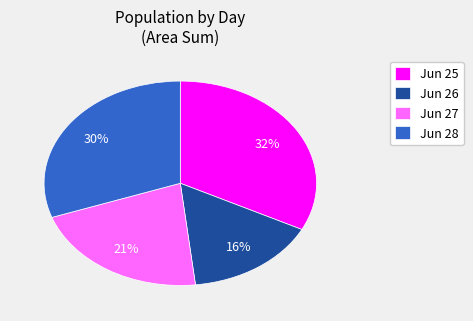

Approximately how many times larger is the value at Jun 28 compared to Jun 26?

1.9